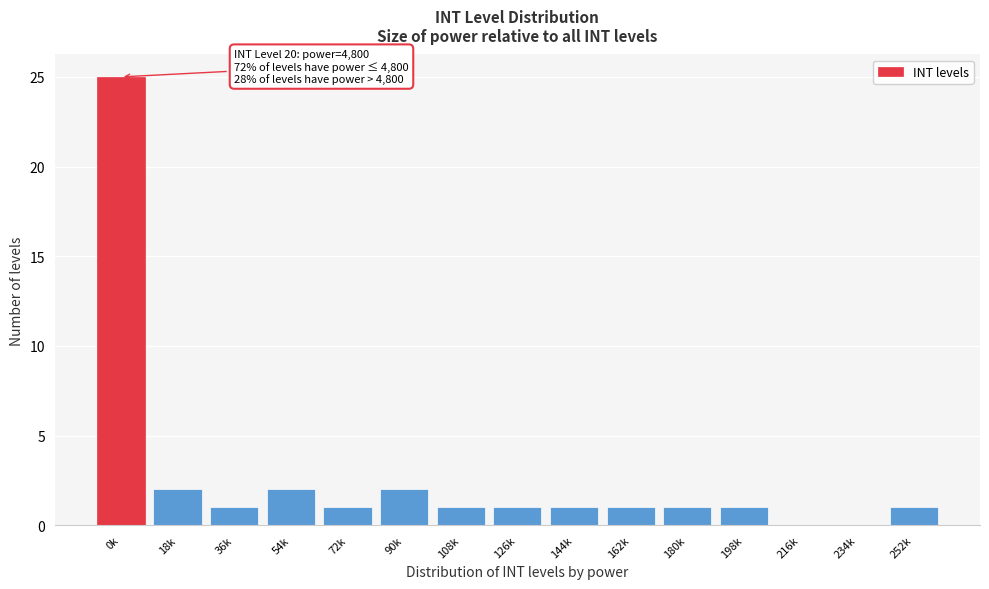

Reading left to right, list all the values displayed in this chart.

0k=25	18k=2	36k=1	54k=2	72k=1	90k=2	108k=1	126k=1	144k=1	162k=1	180k=1	198k=1	216k=0	234k=0	252k=1